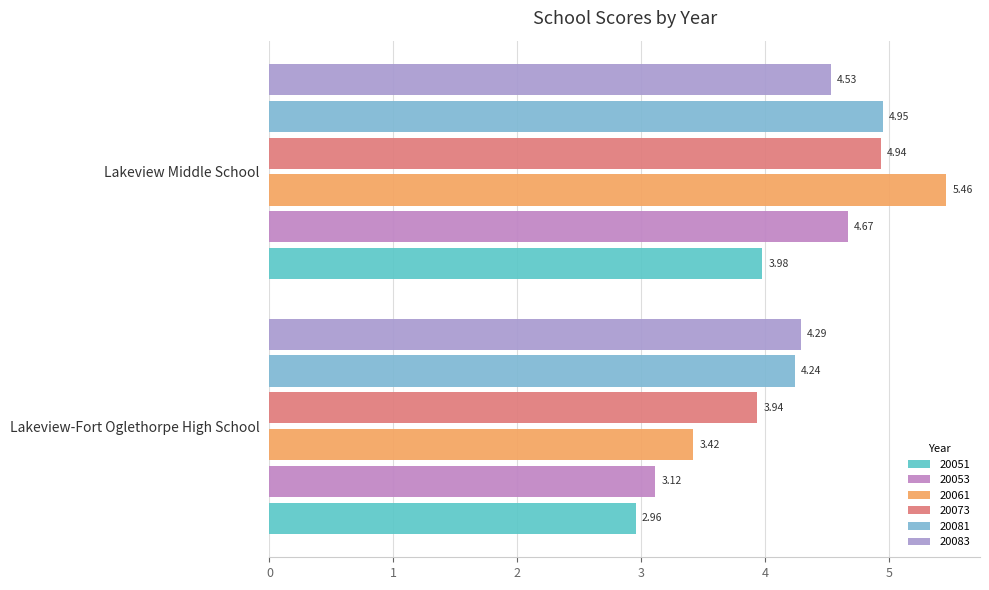

Reading left to right, transcribe all the data shown in this chart.

20051: Lakeview-Fort Oglethorpe High School=3.0	Lakeview Middle School=4.0
20053: Lakeview-Fort Oglethorpe High School=3.1	Lakeview Middle School=4.7
20061: Lakeview-Fort Oglethorpe High School=3.4	Lakeview Middle School=5.5
20073: Lakeview-Fort Oglethorpe High School=3.9	Lakeview Middle School=4.9
20081: Lakeview-Fort Oglethorpe High School=4.2	Lakeview Middle School=5.0
20083: Lakeview-Fort Oglethorpe High School=4.3	Lakeview Middle School=4.5